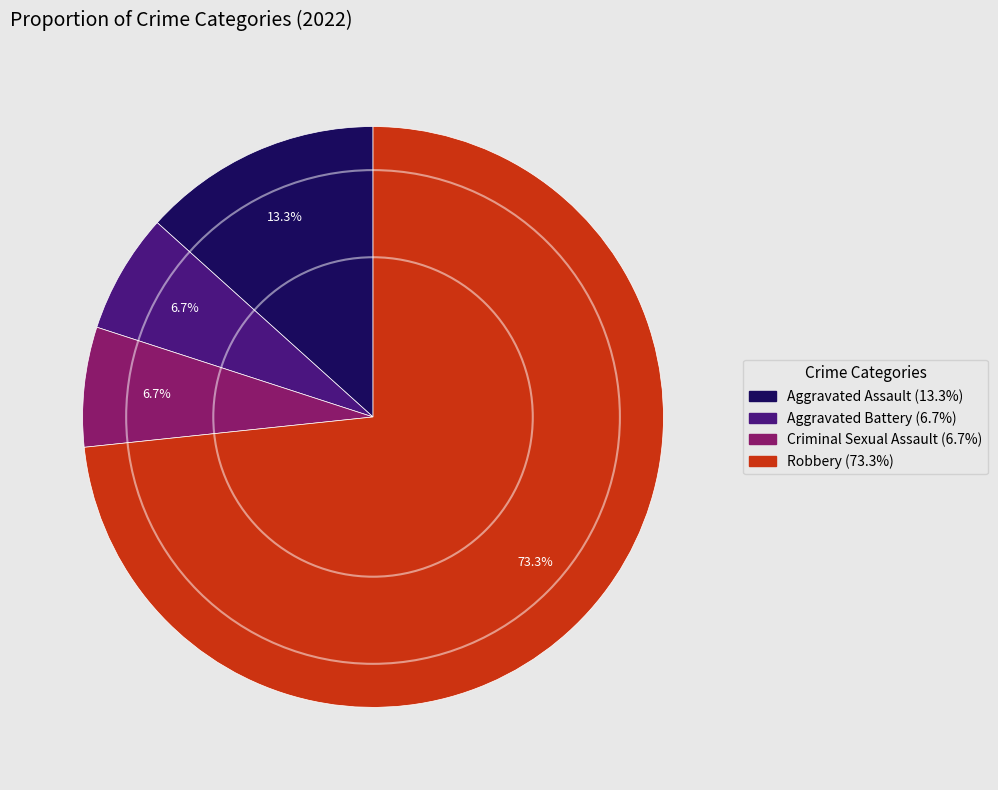

Which slice is the largest?

Robbery